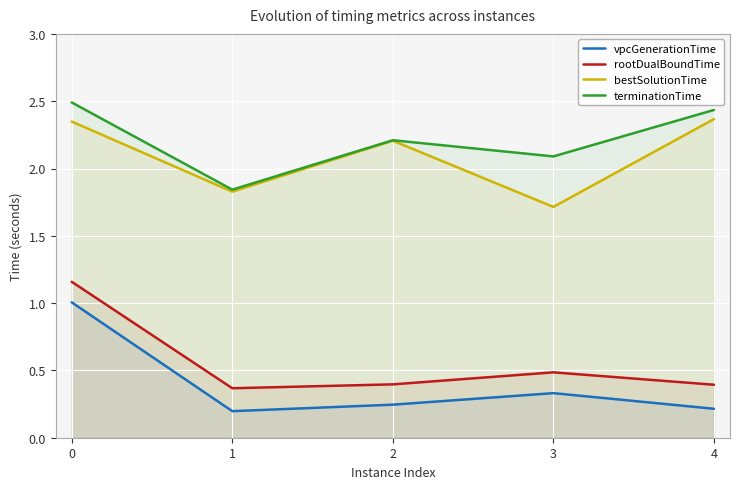

True or false: terminationTime and vpcGenerationTime cross at least once.

False